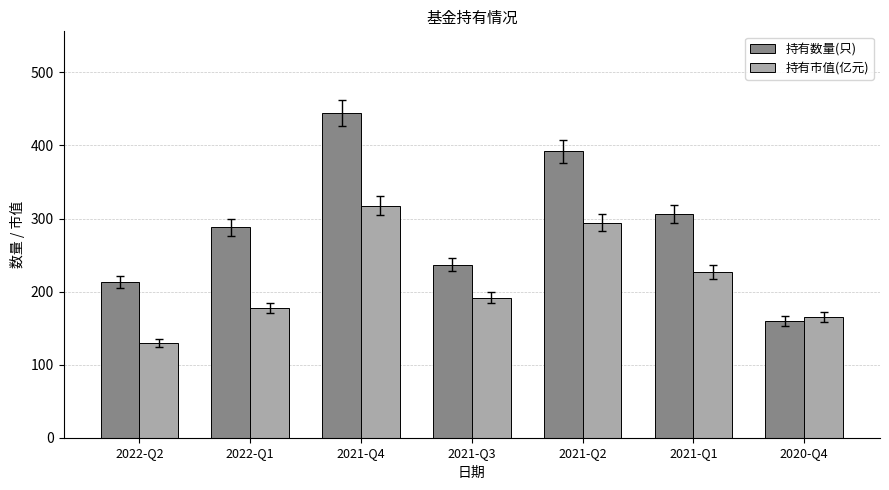

What position from the left is 2021-Q2?

5